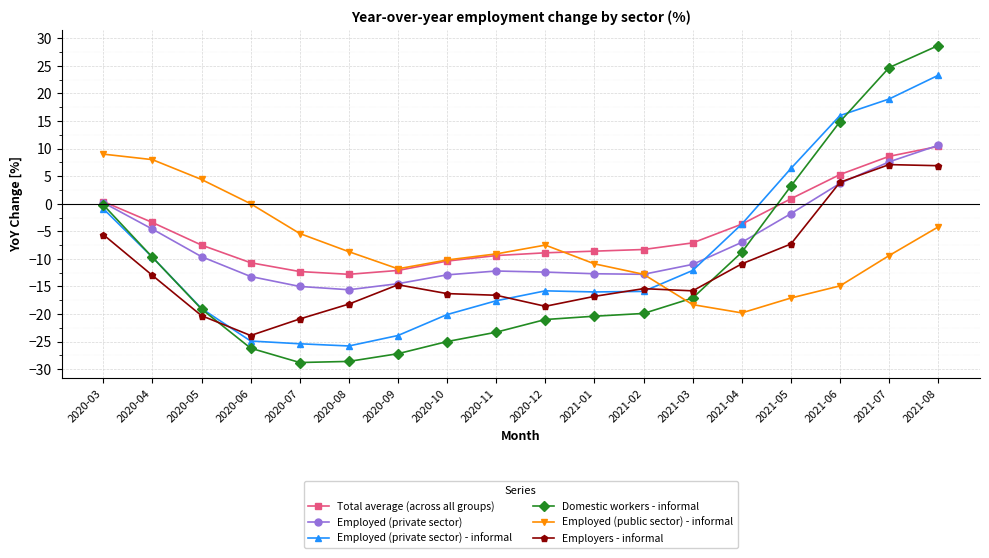

The value of Employers - informal at 2021-02 is -8.3. True or false?

False